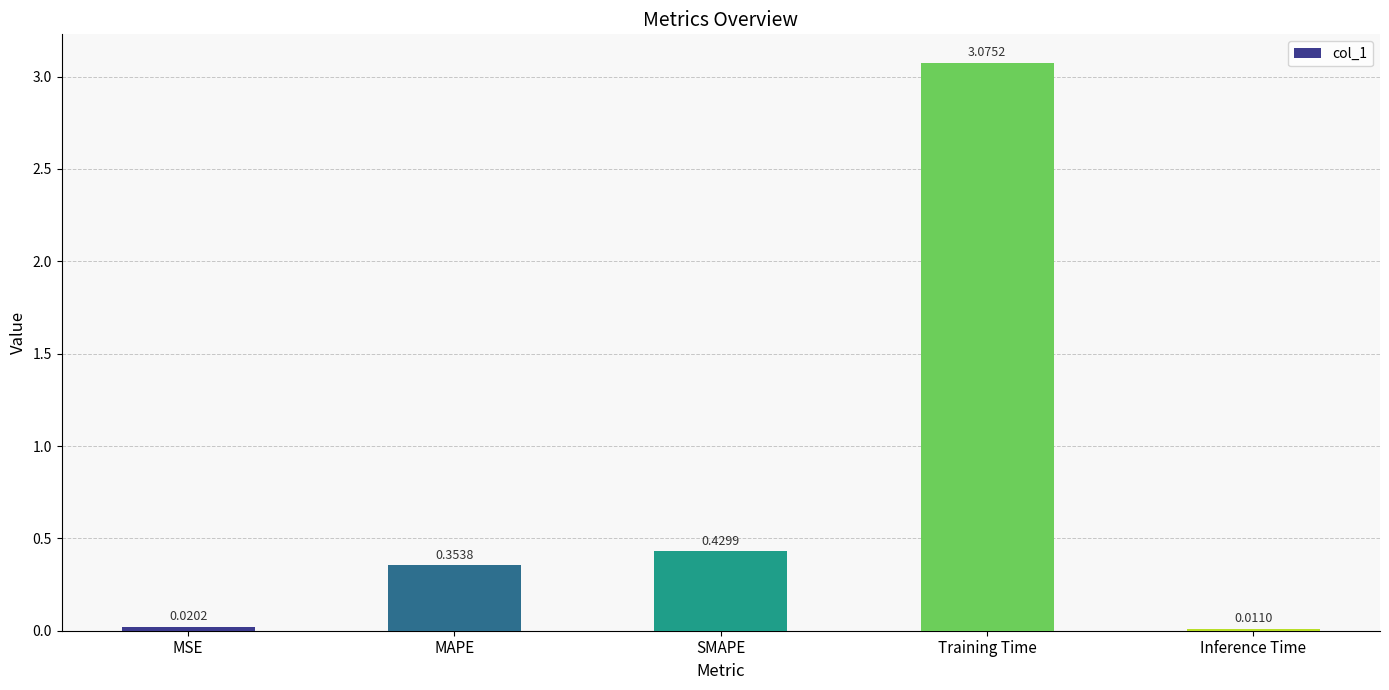

Are the bars horizontal?

No